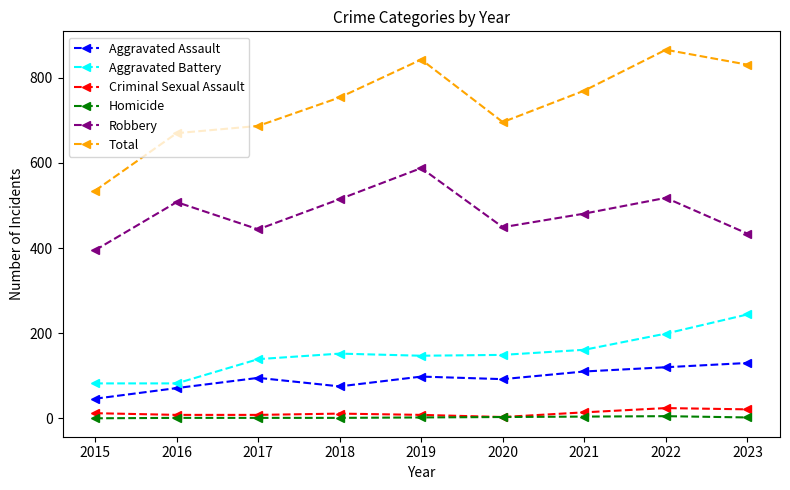

At which category is the sum across all series the highest?

2022